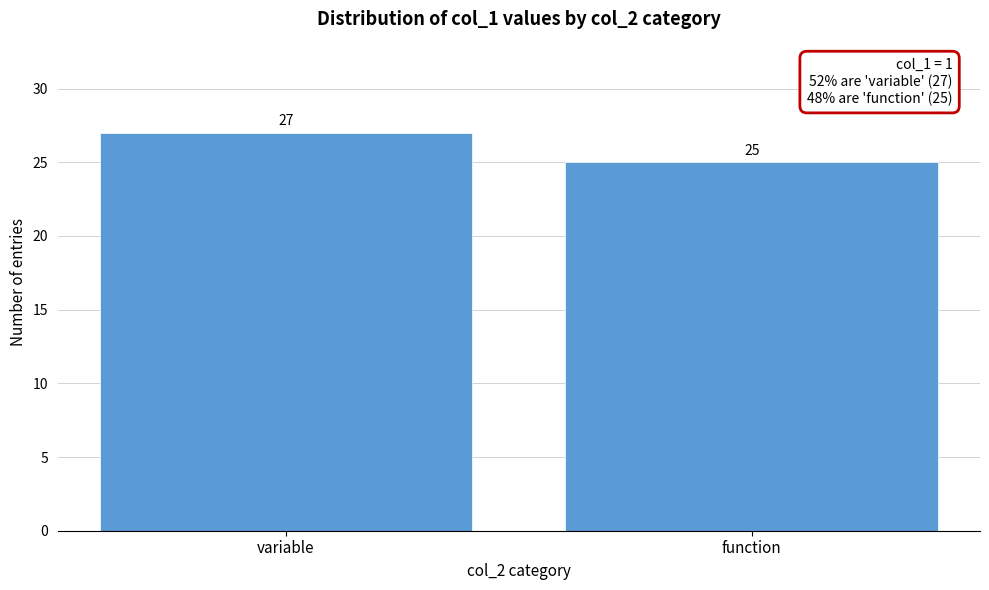

Reading left to right, transcribe all the data shown in this chart.

variable=27	function=25